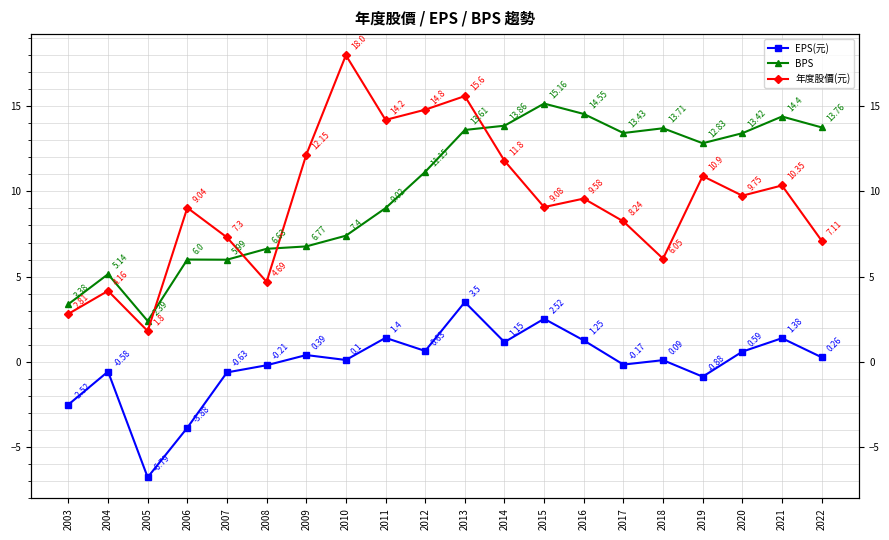

How many times do BPS and 年度股價(元) cross each other?

4